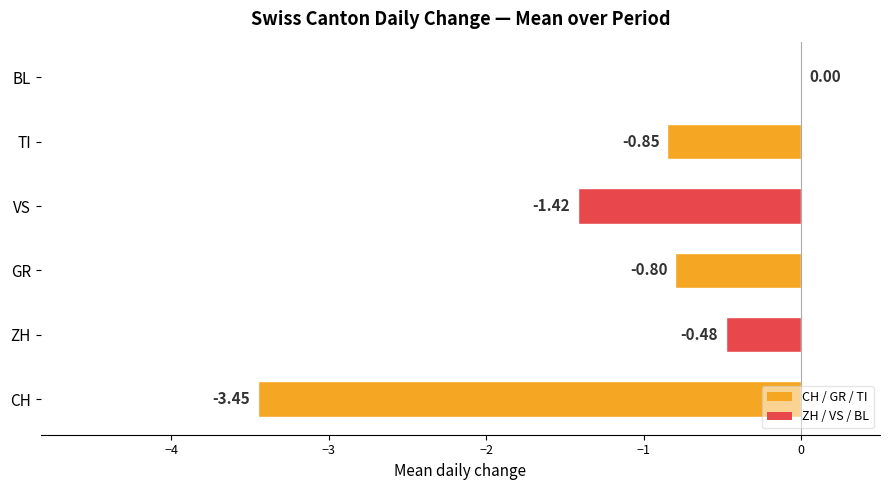

What is the change in value from GR to BL?

+0.8